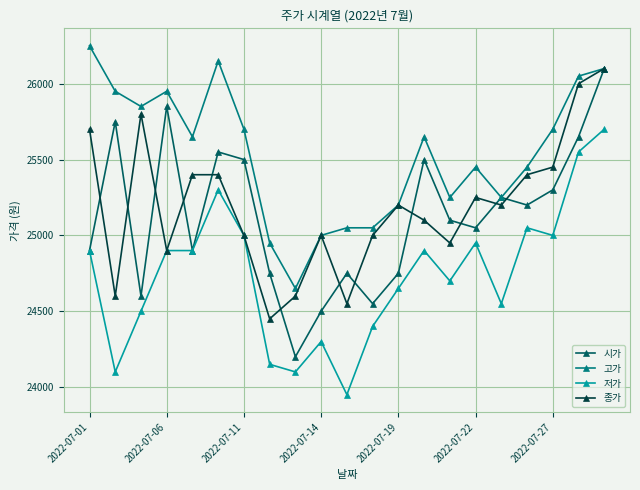

What is the value of the 시가 point at the 5th from the left?

24900